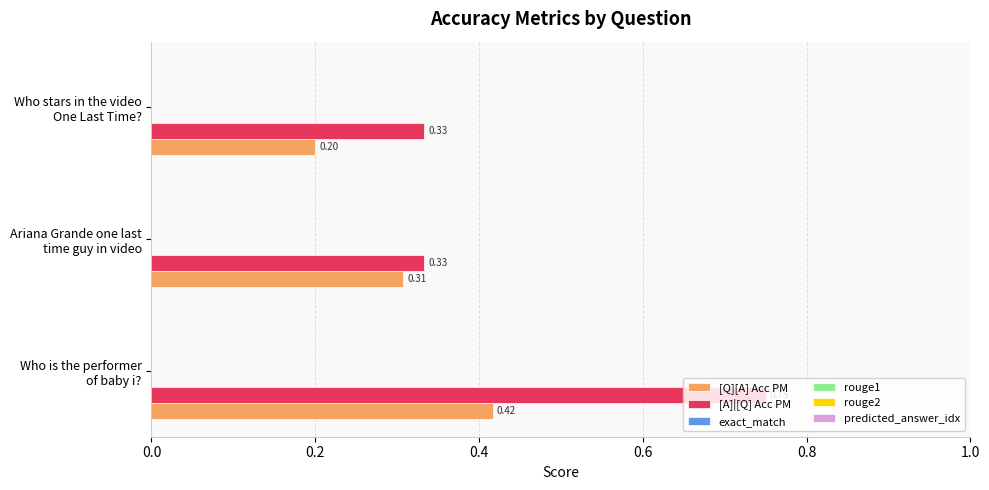

What is the average value of the [A]|[Q] Acc PM series?

0.5